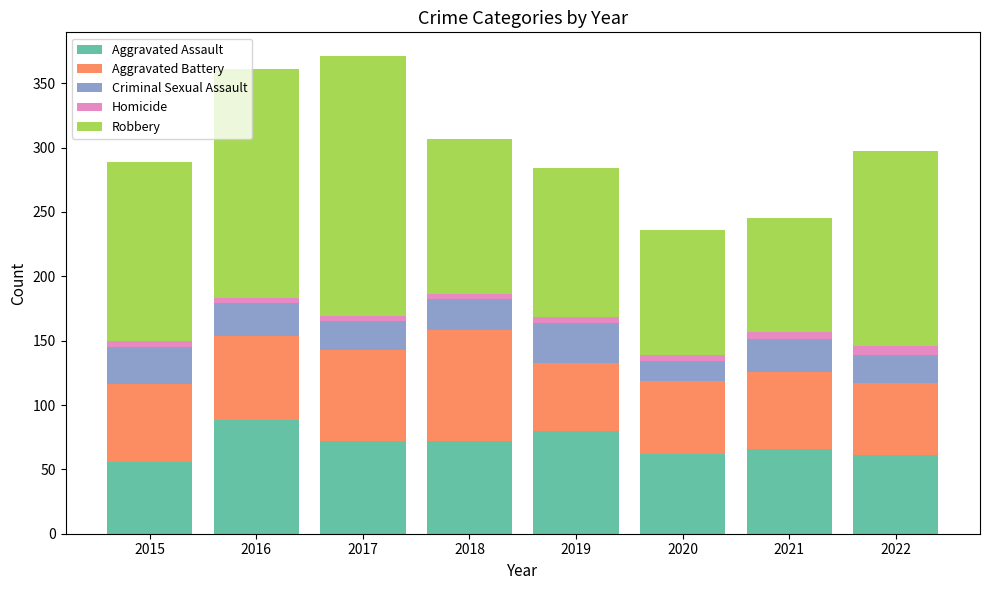

What is the difference between the second highest and minimum values in the Aggravated Assault series?

24